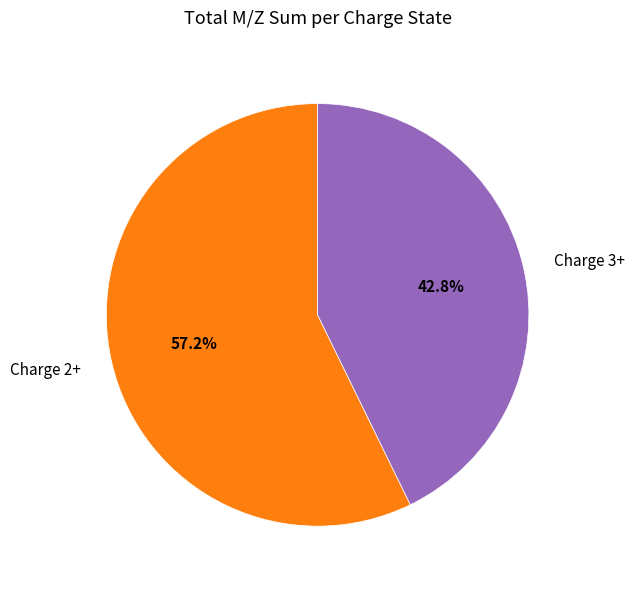

How many slices are in this pie chart?

2